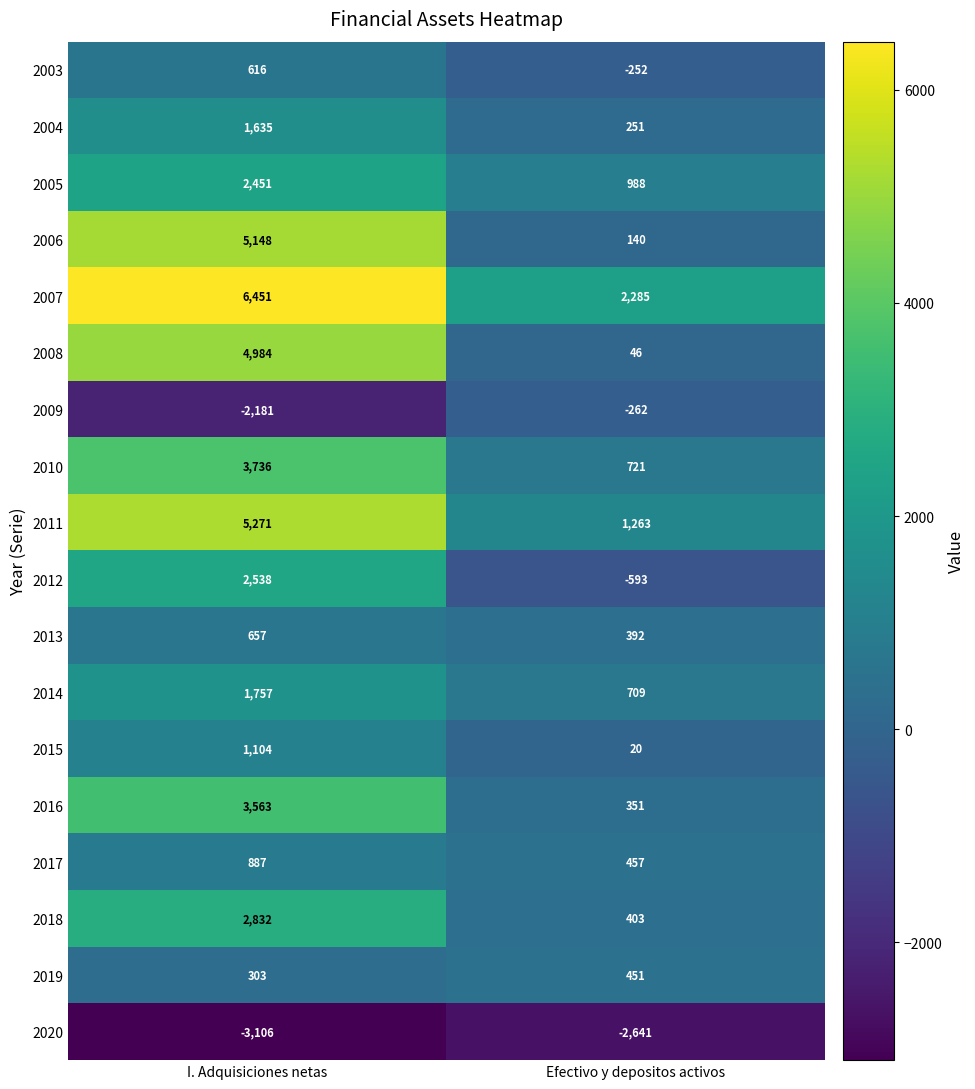

At which label does 2004 reach its minimum?

Efectivo y depositos activos